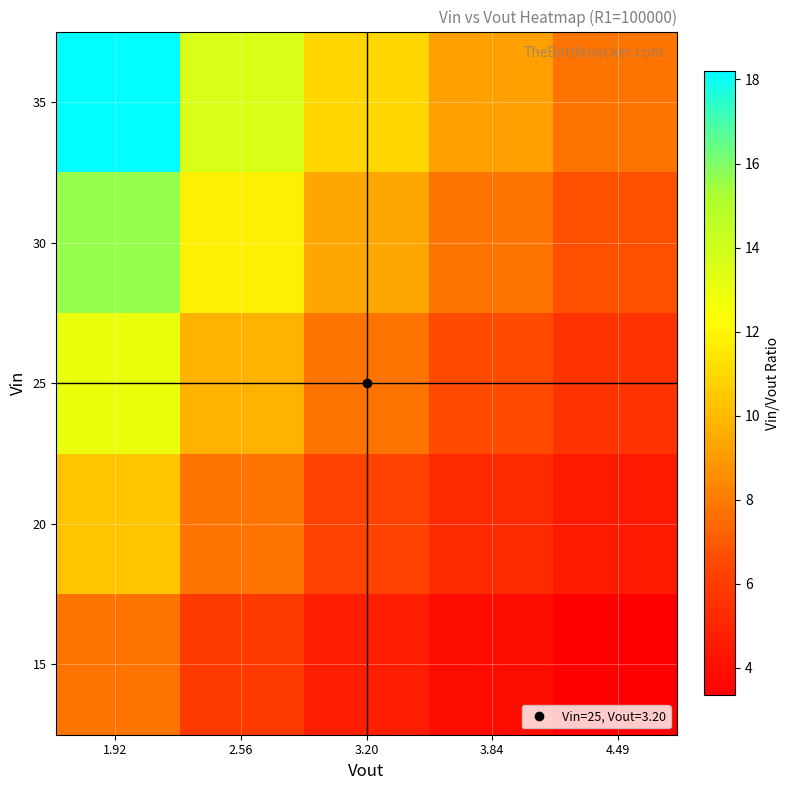

Reading left to right, extract all data points from this chart.

15: 7.8	5.9	4.7	3.9	3.3
20: 10.4	7.8	6.2	5.2	4.5
25: 13.0	9.8	7.8	6.5	5.6
30: 15.6	11.7	9.4	7.8	6.7
35: 18.2	13.7	10.9	9.1	7.8